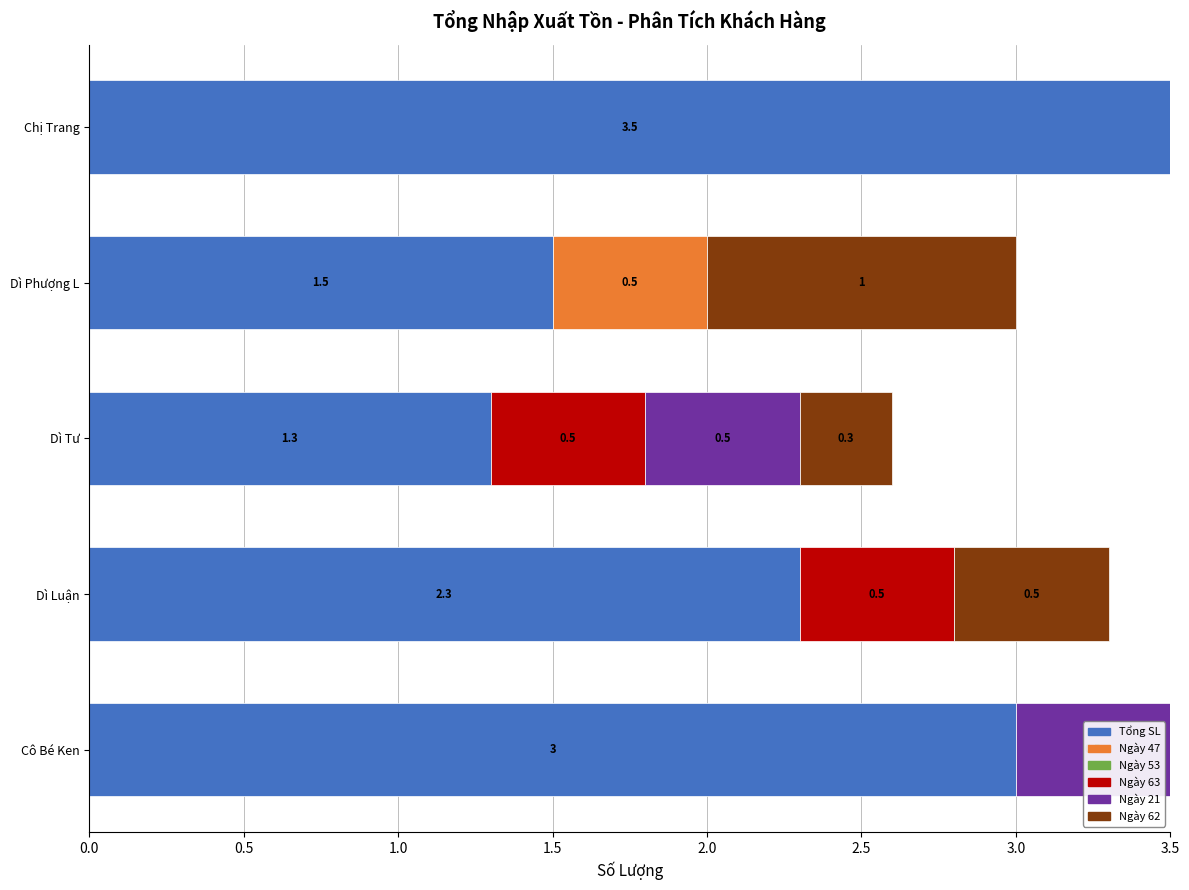

What is the total value across all series at Chị Trang?

3.5